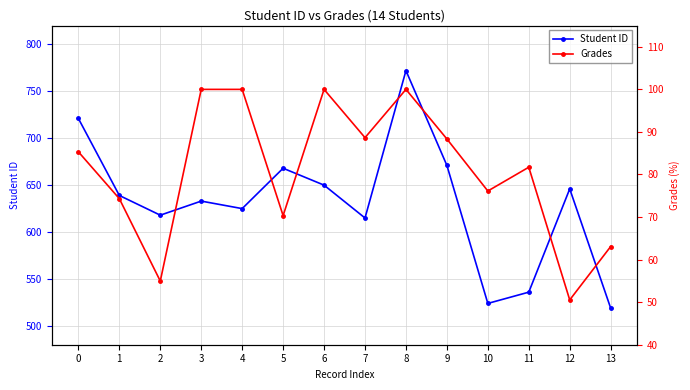

Count the number of data series in this chart.

2